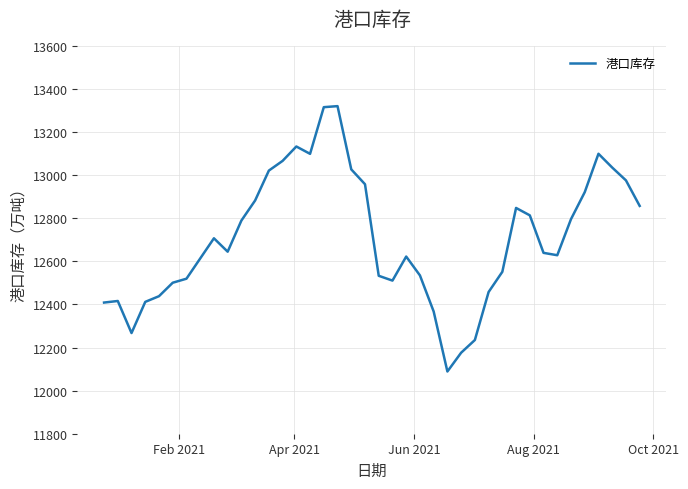

What is the smallest value displayed?

12088.8